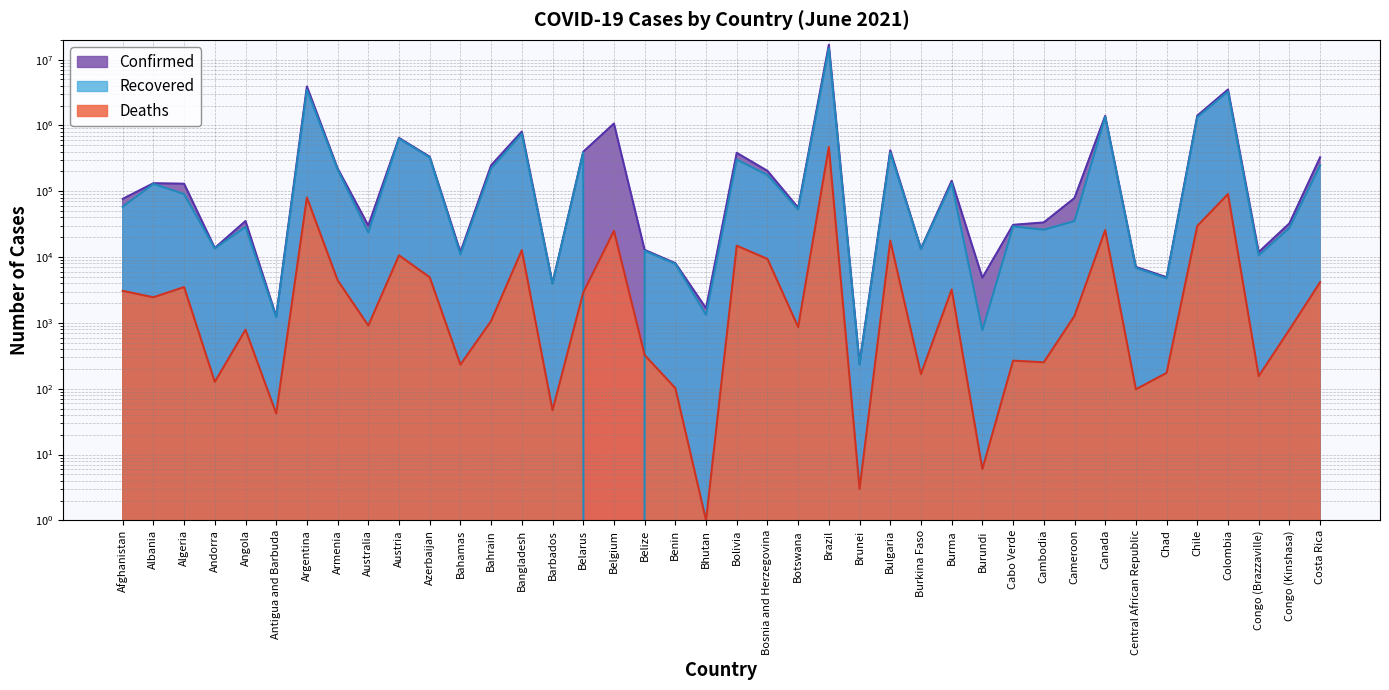

Does the chart have visible grid lines?

Yes